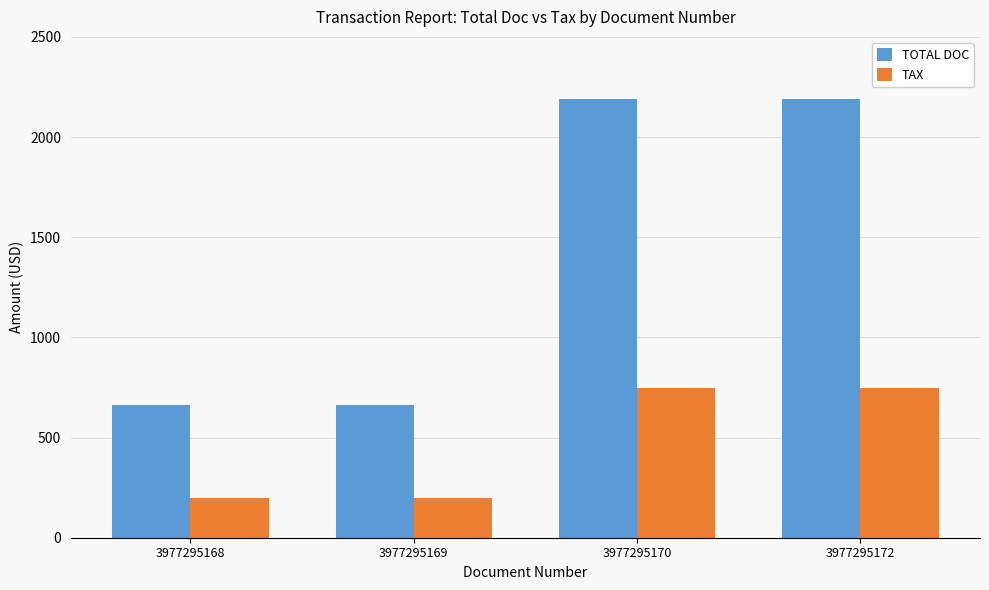

Which series changed the most between 3977295168 and 3977295172?

TOTAL DOC